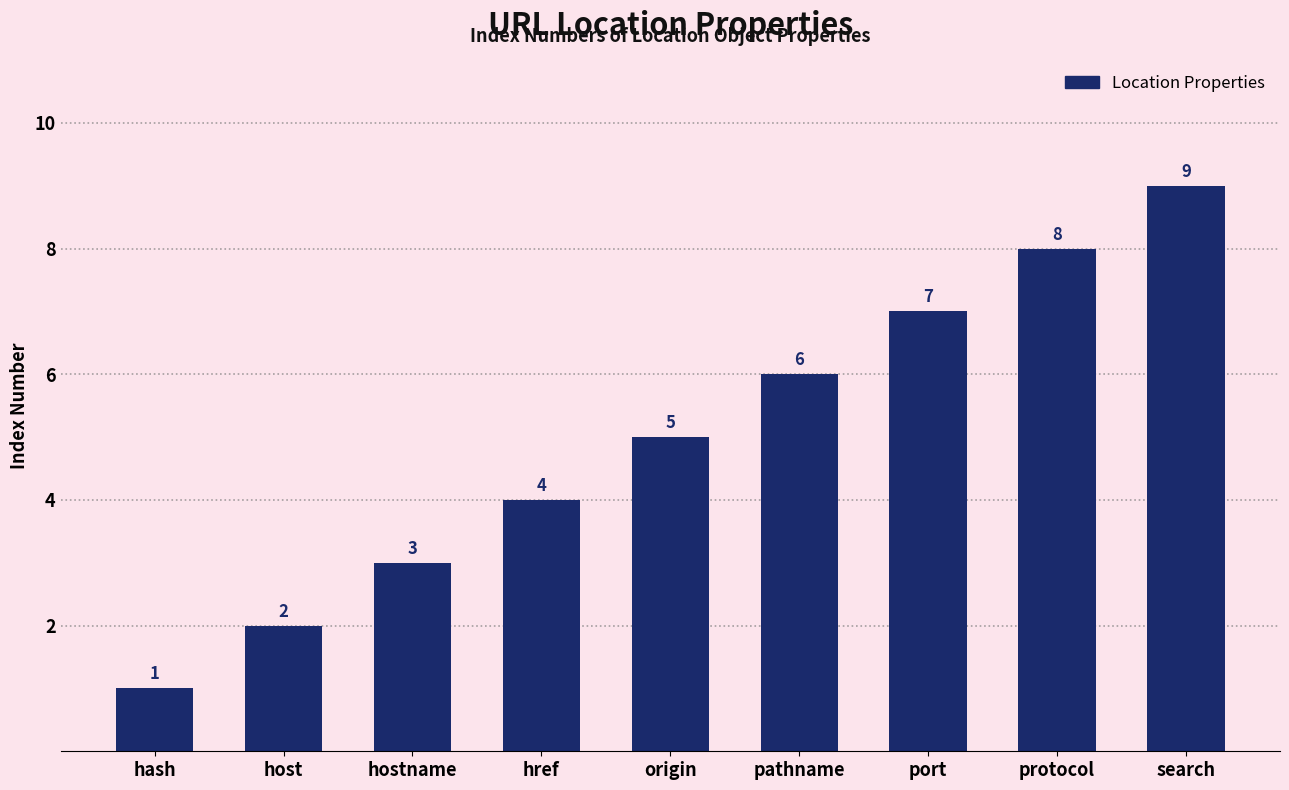

How many categories are shown in the chart?

9